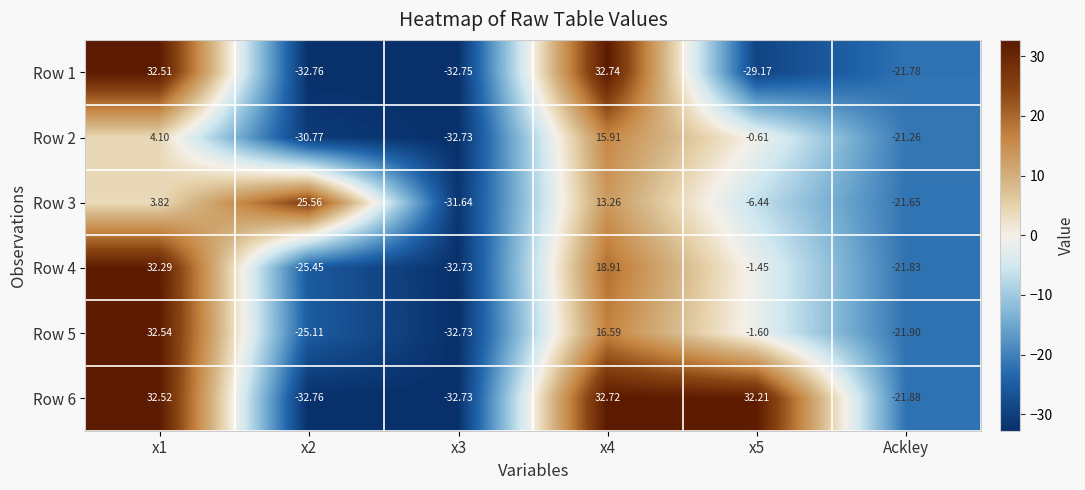

Where is Row 1 nearest to the value 0?

Ackley